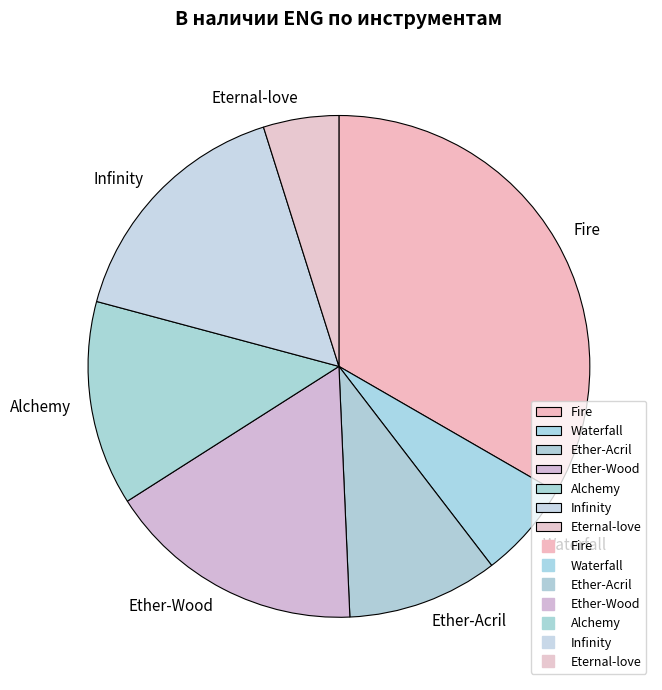

Combined, do Ether-Wood and Alchemy account for over 50%?

No